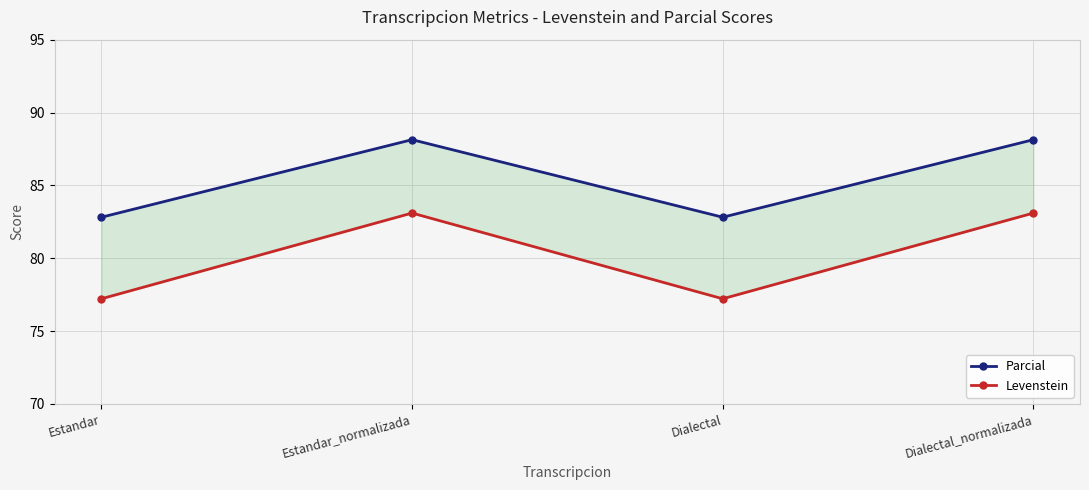

What is the sum of the Levenstein values at Dialectal and Dialectal_normalizada?

160.3